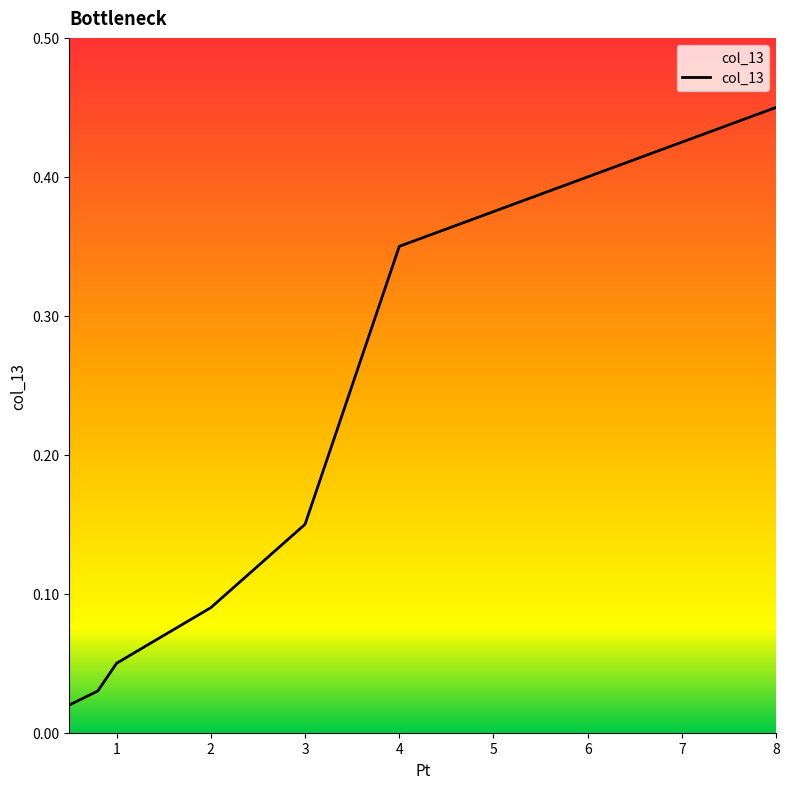

What is the difference between the maximum and minimum values?

0.4